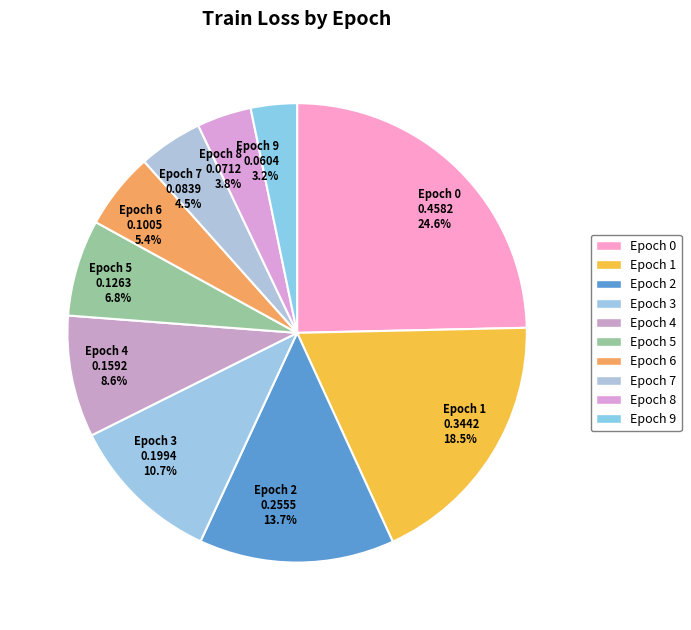

Is there a majority slice in this chart?

No